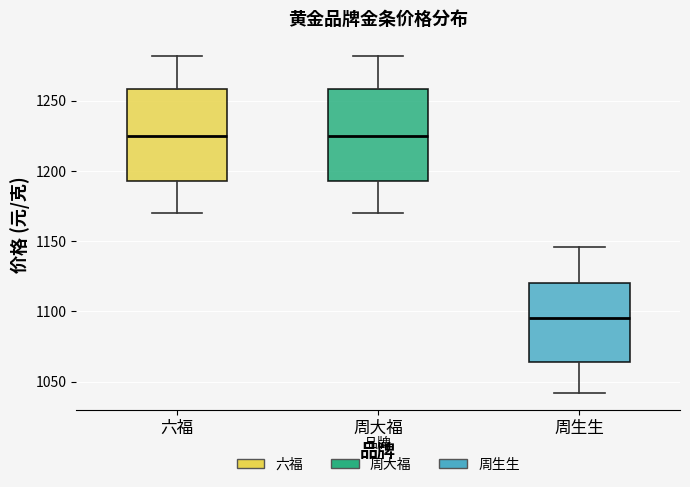

Reading left to right, transcribe this box plot: for each box, give where its median line is, the range the box spans, and where its two whiskers end, as read against the y-axis. The values are not printed on the chart, so give them approximately, as read against the axis.

六福: median 1225, box 1195 to 1260, whiskers 1170 to 1280
周大福: median 1225, box 1195 to 1260, whiskers 1170 to 1280
周生生: median 1095, box 1065 to 1120, whiskers 1040 to 1145